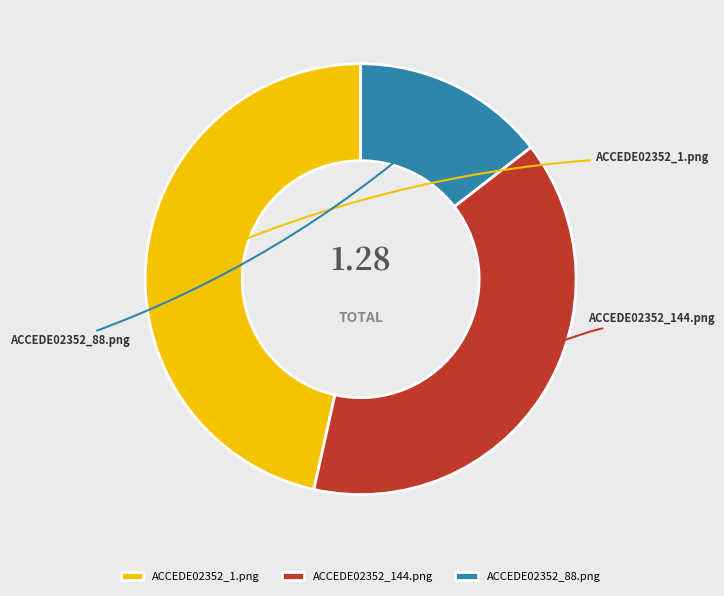

Between ACCEDE02352_88.png and ACCEDE02352_144.png, which is larger?

ACCEDE02352_144.png